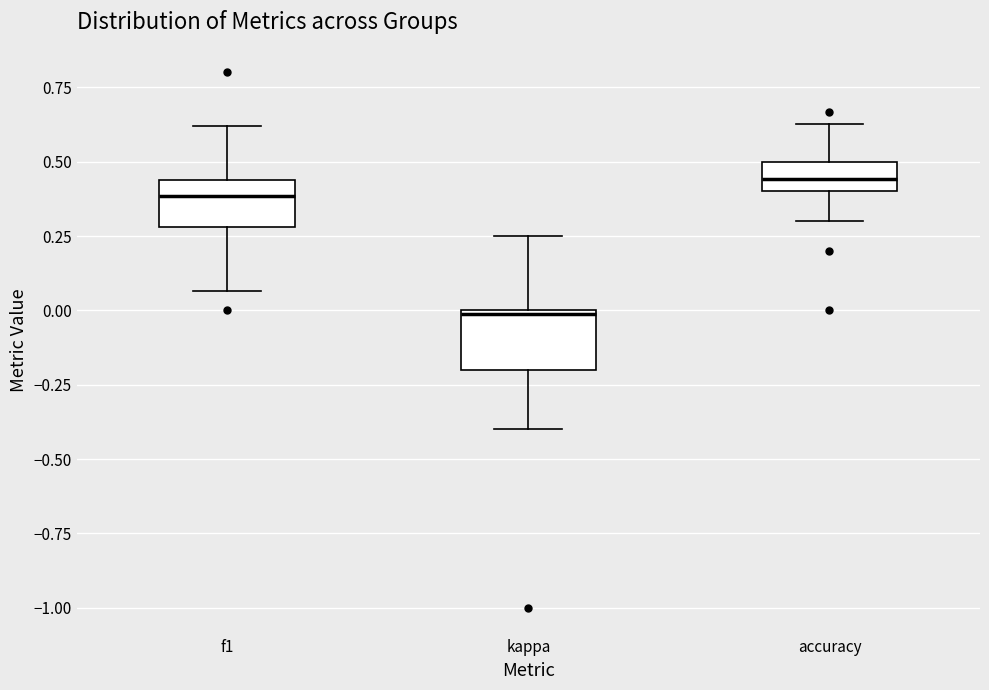

Reading left to right, read every box against the y-axis: the position of its median line, the range the box covers, and the ends of its whiskers. The values are not printed on the chart, so give them approximately, as read against the axis.

f1: median 0.40, box 0.30 to 0.45, whiskers 0.05 to 0.60
kappa: median 0.00, box -0.20 to 0.00, whiskers -0.40 to 0.25
accuracy: median 0.45, box 0.40 to 0.50, whiskers 0.30 to 0.65